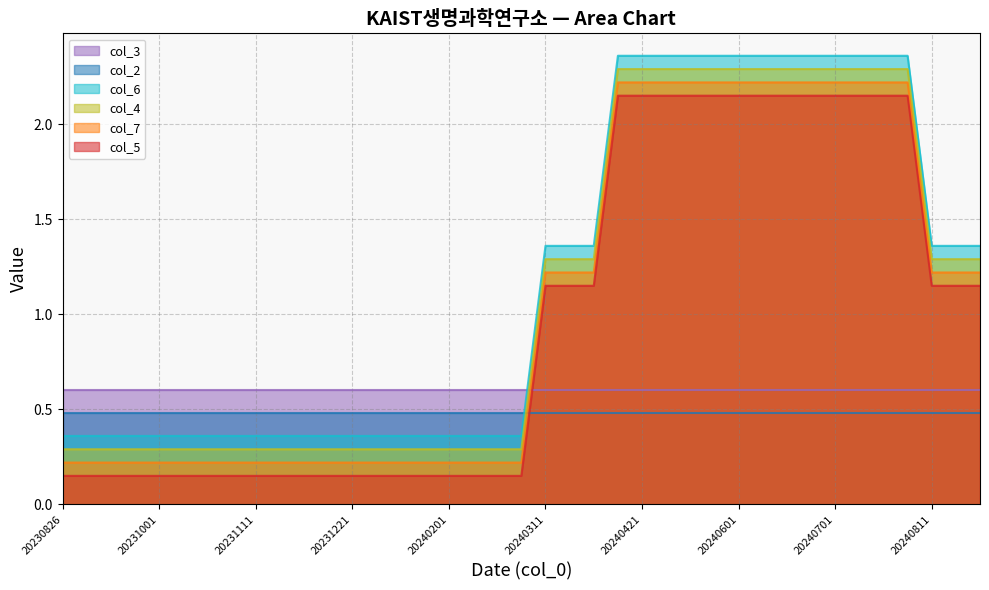

Which series has the largest range (max minus min)?

col_5